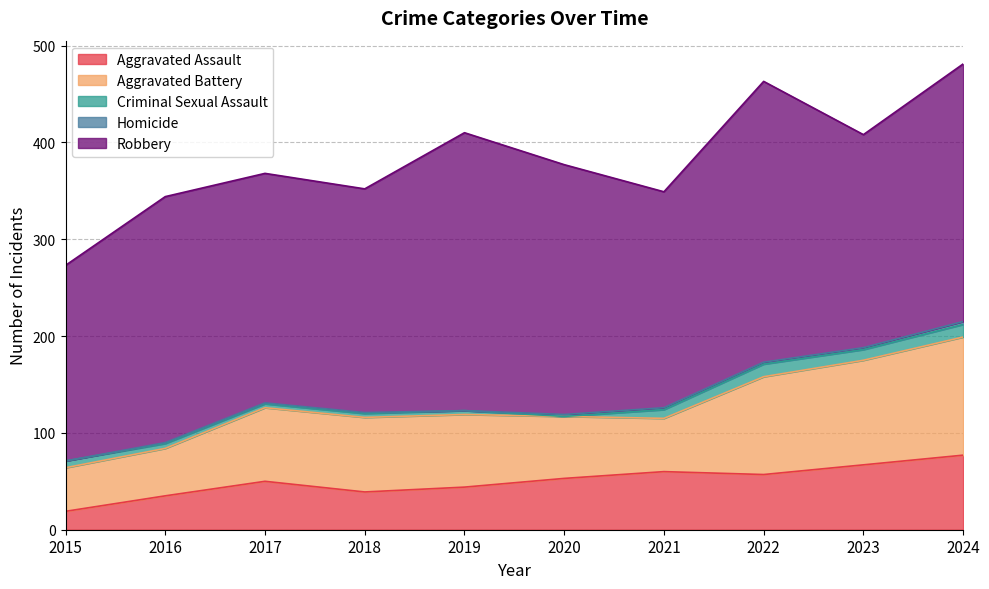

Reading left to right, transcribe all the data shown in this chart.

Aggravated Assault: 2015=19	2016=35	2017=50	2018=39	2019=44	2020=53	2021=60	2022=57	2023=67	2024=77
Aggravated Battery: 2015=45	2016=49	2017=76	2018=77	2019=75	2020=64	2021=55	2022=101	2023=108	2024=122
Criminal Sexual Assault: 2015=7	2016=5	2017=4	2018=4	2019=4	2020=0	2021=9	2022=13	2023=11	2024=13
Homicide: 2015=0	2016=1	2017=1	2018=1	2019=0	2020=2	2021=2	2022=2	2023=2	2024=3
Robbery: 2015=202	2016=254	2017=237	2018=231	2019=287	2020=258	2021=223	2022=290	2023=220	2024=266